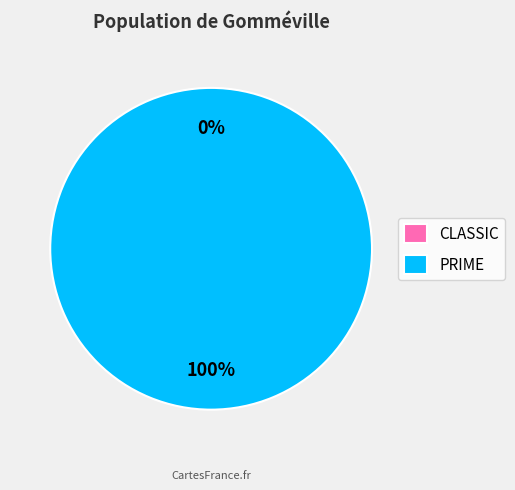

What is the change in value from CLASSIC to PRIME?

+118